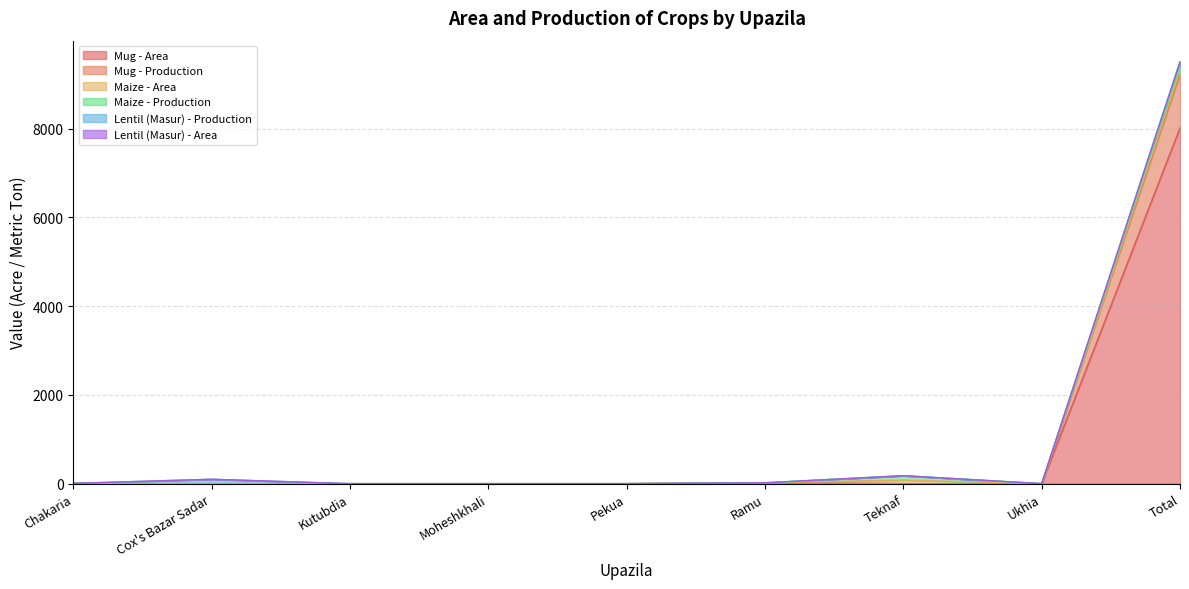

Reading left to right, what are all the values shown in this chart?

Mug - Area: 0	0	0	0	0	14	0	0	8019
Mug - Production: 0	0	0	0	0	5	0	0	1205
Maize - Area: 4	0	0	0	0	0	81	0	85
Maize - Production: 3	0	0	0	0	0	98	0	101
Lentil (Masur) - Production: 0	99	0	0	0	0	0	0	99
Lentil (Masur) - Area: 0	0	0	0	0	0	0	0	0